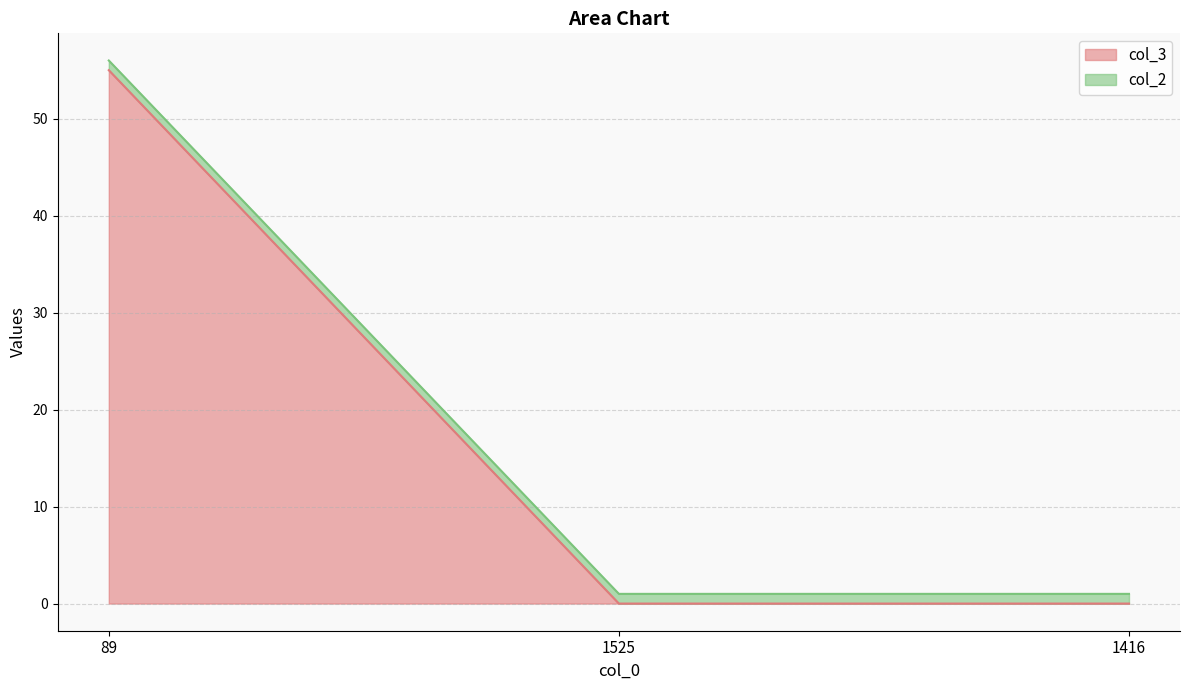

At which category does the chart reach its minimum across all series?

1525